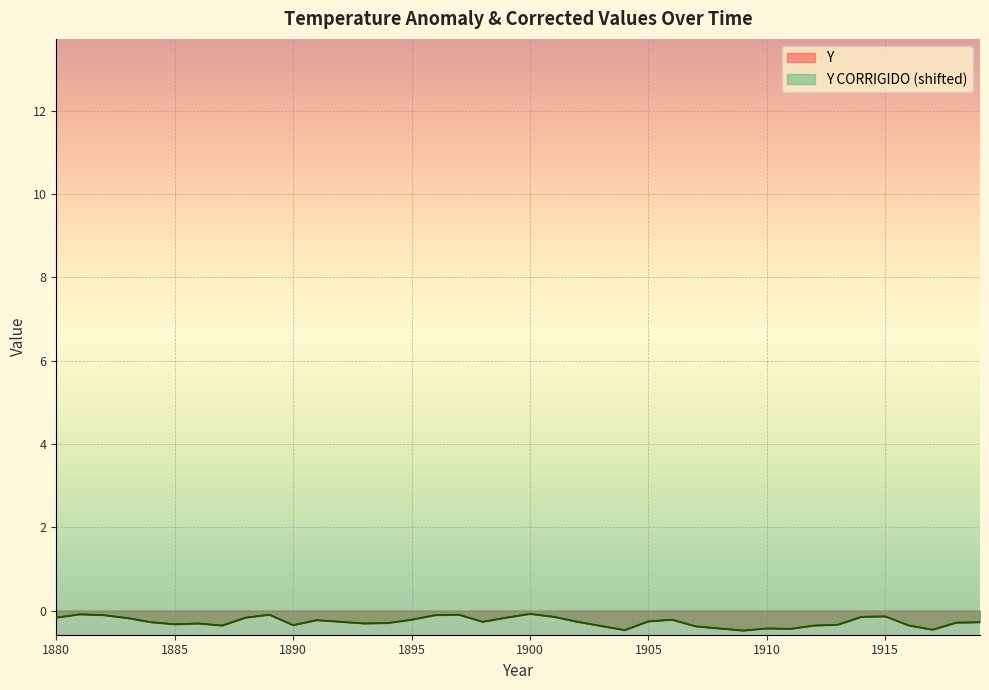

What is the value of the Y CORRIGIDO point at the 1st from the left?

-0.2